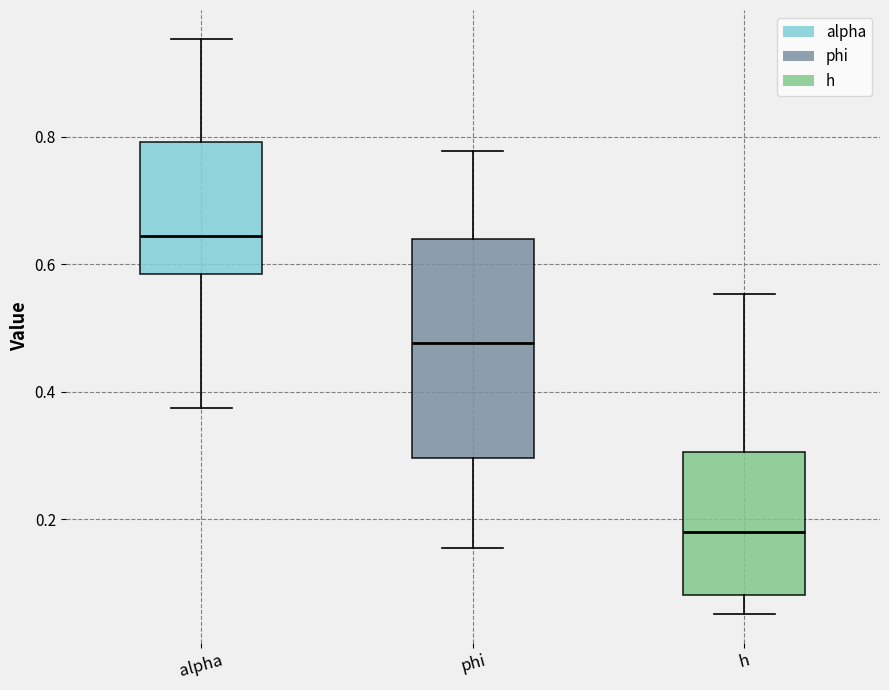

Reading left to right, transcribe this box plot: for each box, give where its median line is, the range the box spans, and where its two whiskers end, as read against the y-axis. The values are not printed on the chart, so give them approximately, as read against the axis.

alpha: median 0.64, box 0.58 to 0.80, whiskers 0.38 to 0.96
phi: median 0.48, box 0.30 to 0.64, whiskers 0.16 to 0.78
h: median 0.18, box 0.08 to 0.30, whiskers 0.06 to 0.56